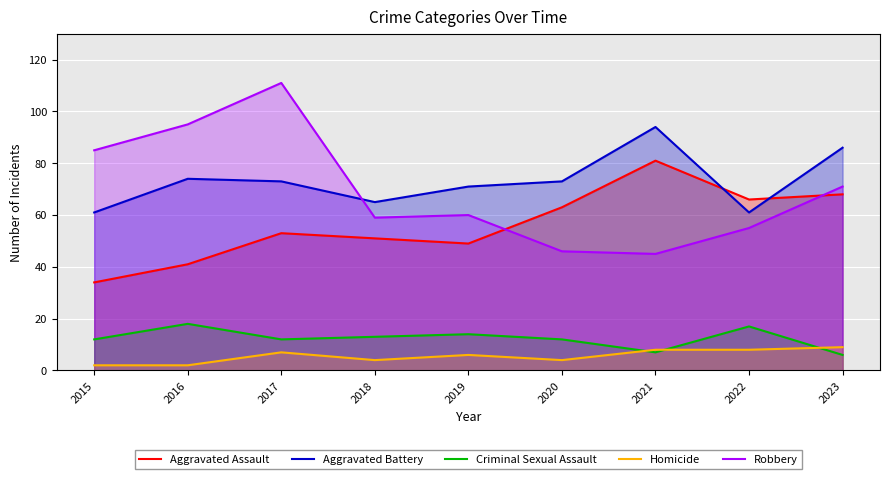

Does the chart display data point markers on the line(s)?

No